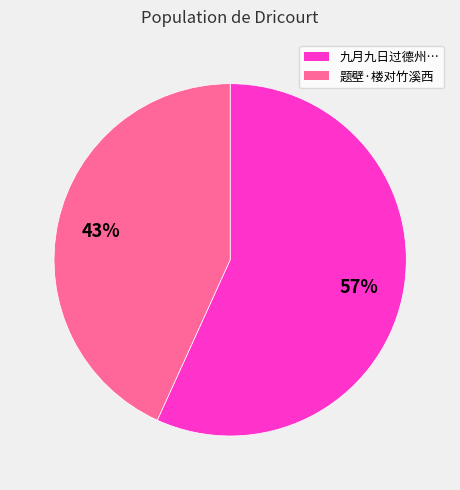

To the nearest percent, what is the difference between the largest and smallest slice percentages?

14%